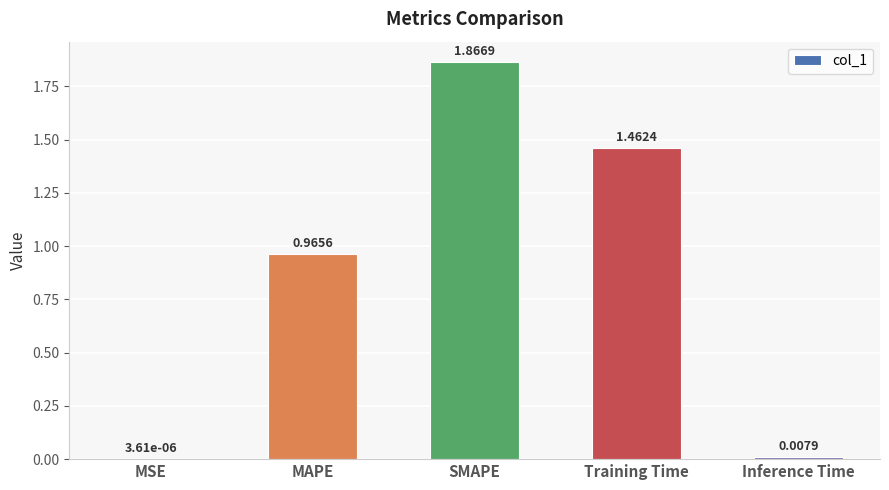

What is the sum of the values at Training Time and MAPE?

2.4